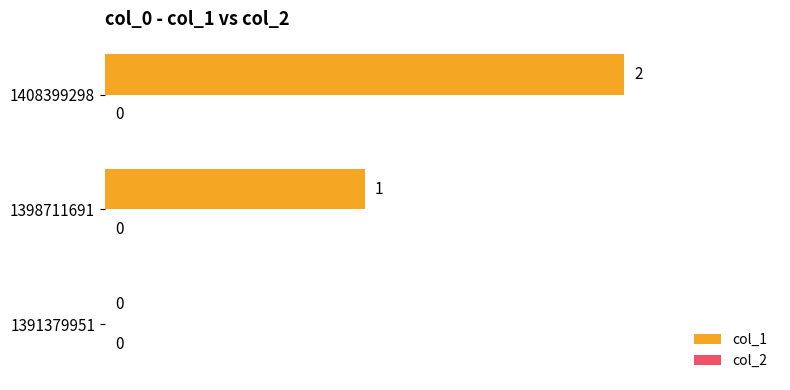

Which has a higher value, 1398711691 or 1391379951?

1398711691